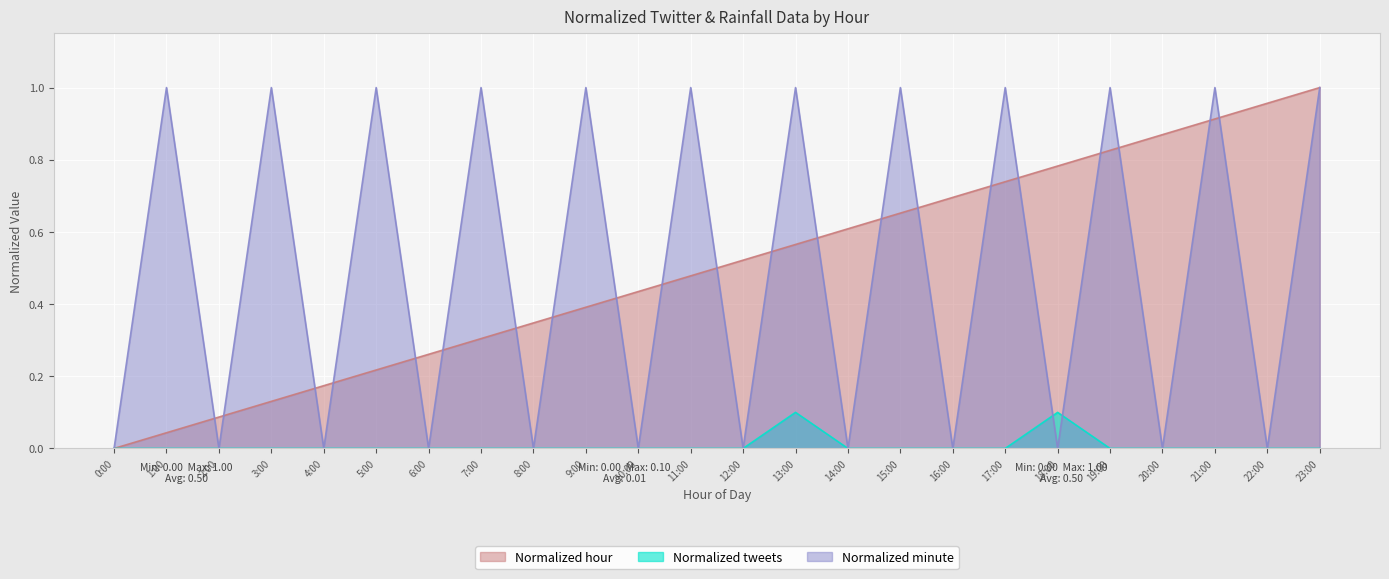

How many data points in Normalized minute are less than 1?

12